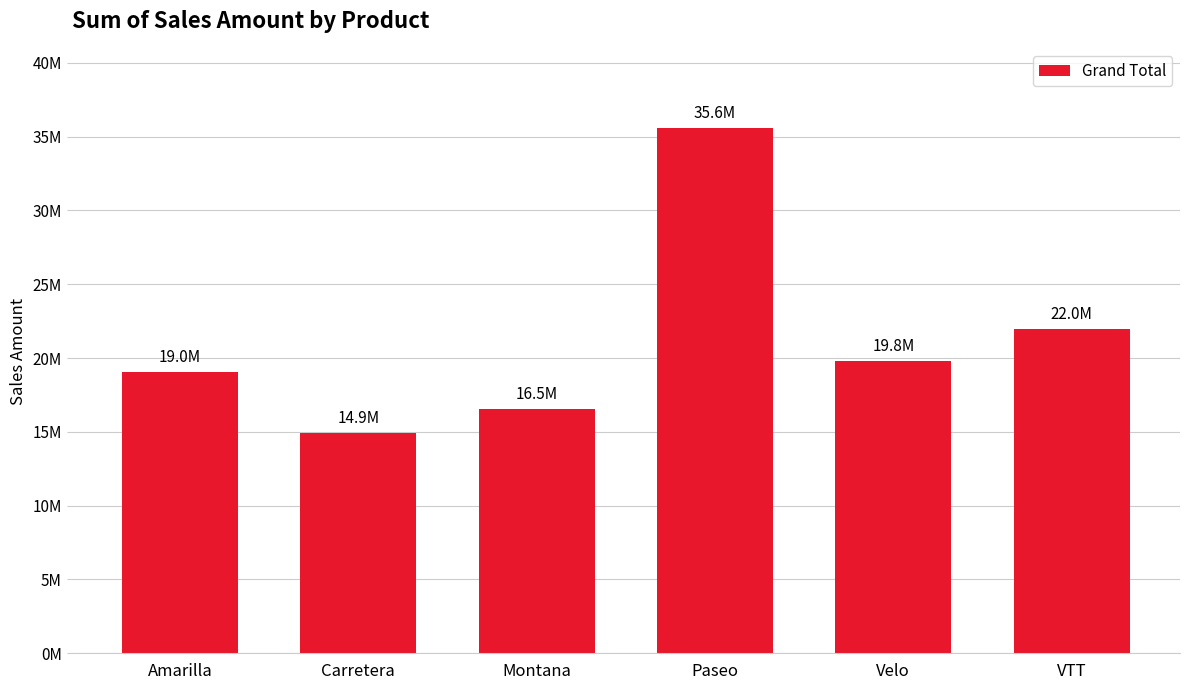

Are the bars horizontal?

No